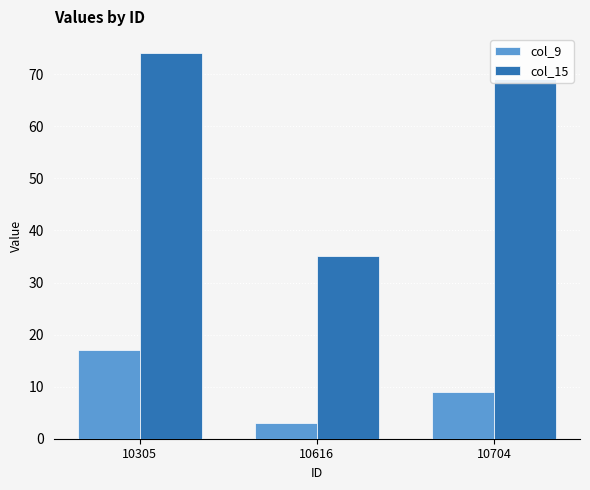

What value does the col_15 series have at 10616?

35